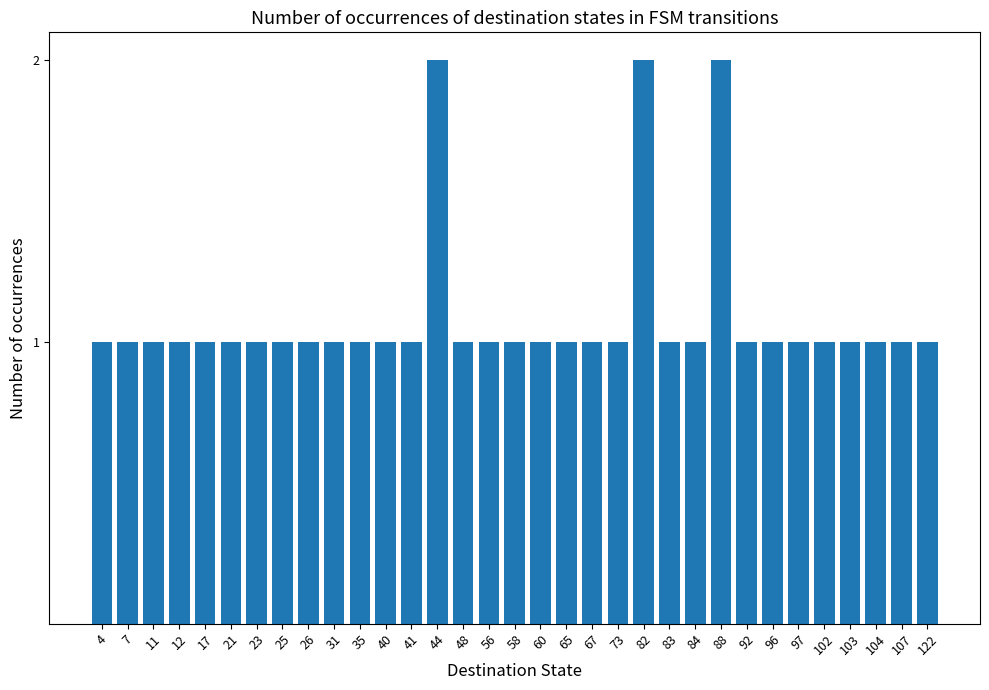

Does the chart contain stacked bars?

No